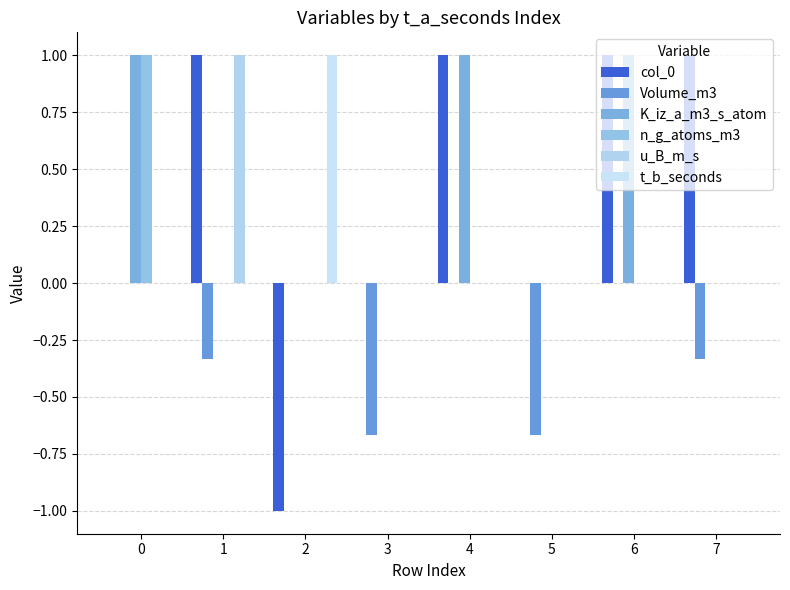

Count the number of data series in this chart.

6